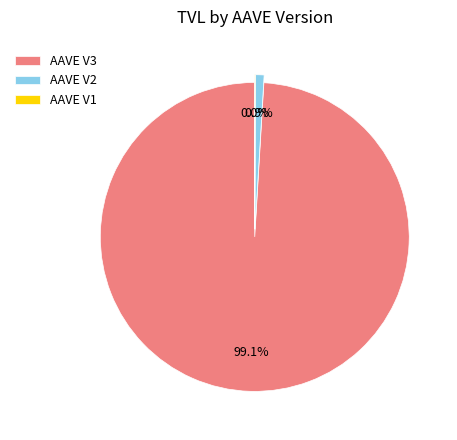

Does AAVE V3 represent more than half of the total?

Yes